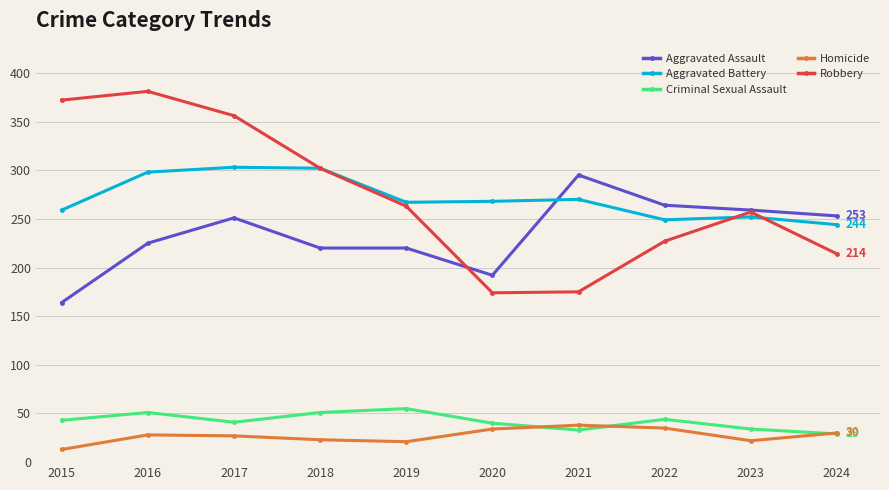

Which series ends up on top after the final intersection of Aggravated Assault and Robbery?

Aggravated Assault